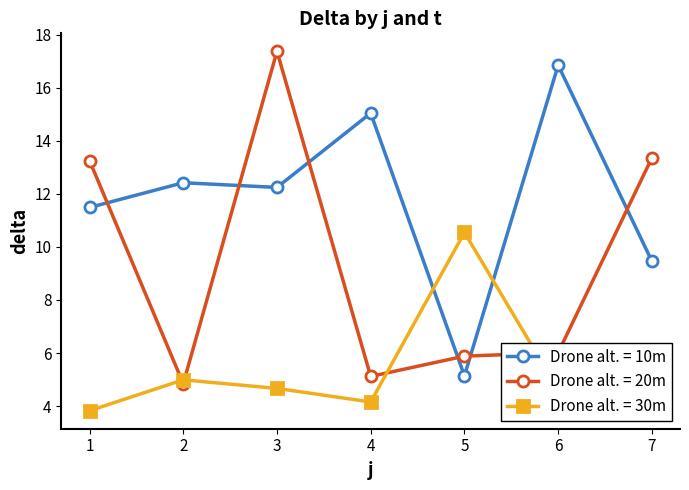

What is the total value across all series at 2?

22.3